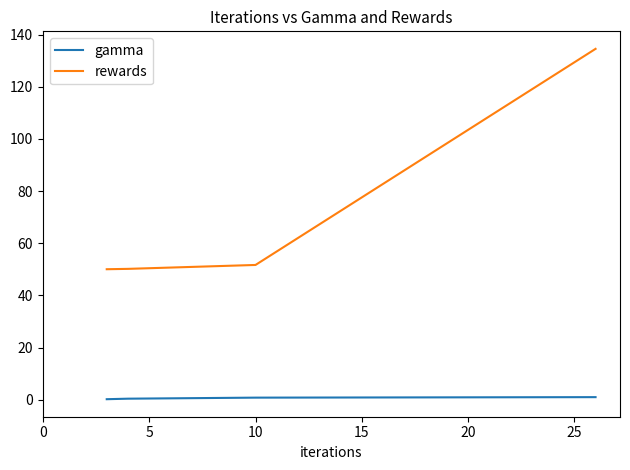

Which series has the widest spread of values?

rewards